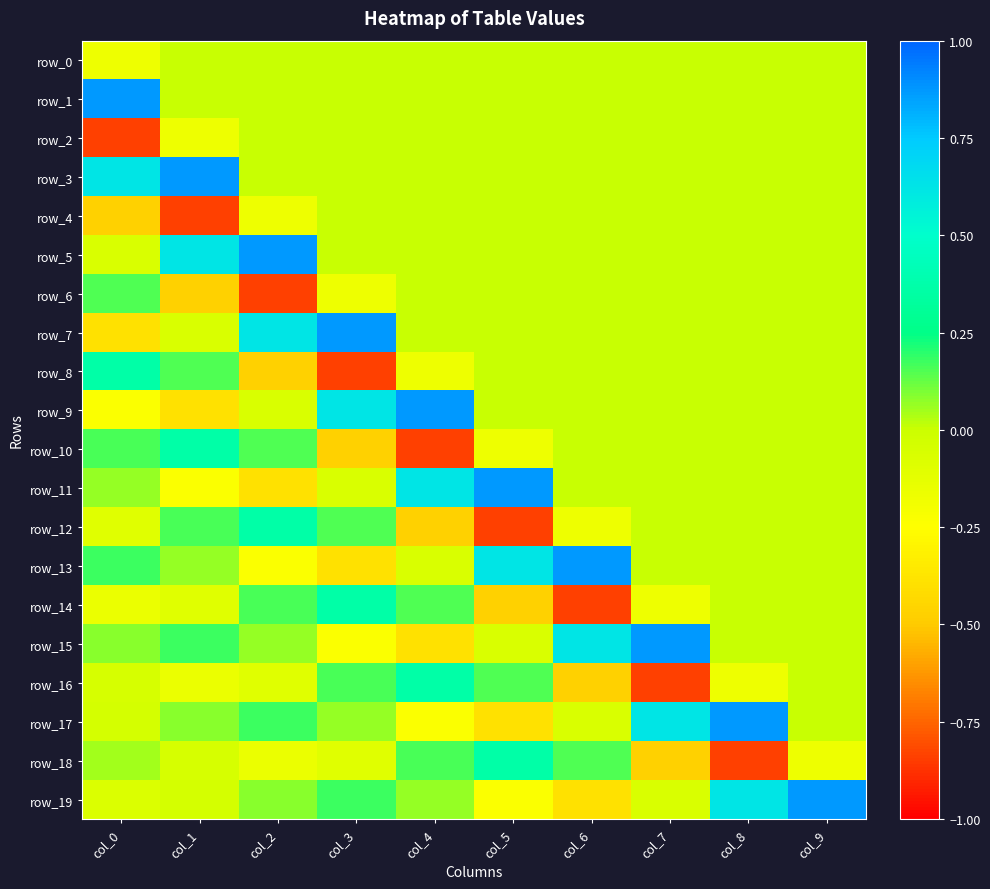

Reading left to right, extract all data points from this chart.

row_0: col_0=-0.2	col_1=0.0	col_2=0.0	col_3=0.0	col_4=0.0	col_5=0.0	col_6=0.0	col_7=0.0	col_8=0.0	col_9=0.0
row_1: col_0=0.9	col_1=0.0	col_2=0.0	col_3=0.0	col_4=0.0	col_5=0.0	col_6=0.0	col_7=0.0	col_8=0.0	col_9=0.0
row_2: col_0=-0.8	col_1=-0.2	col_2=0.0	col_3=0.0	col_4=0.0	col_5=0.0	col_6=0.0	col_7=0.0	col_8=0.0	col_9=0.0
row_3: col_0=0.6	col_1=0.9	col_2=0.0	col_3=0.0	col_4=0.0	col_5=0.0	col_6=0.0	col_7=0.0	col_8=0.0	col_9=0.0
row_4: col_0=-0.5	col_1=-0.8	col_2=-0.2	col_3=0.0	col_4=0.0	col_5=0.0	col_6=0.0	col_7=0.0	col_8=0.0	col_9=0.0
row_5: col_0=-0.1	col_1=0.6	col_2=0.9	col_3=0.0	col_4=0.0	col_5=0.0	col_6=0.0	col_7=0.0	col_8=0.0	col_9=0.0
row_6: col_0=0.2	col_1=-0.5	col_2=-0.8	col_3=-0.2	col_4=0.0	col_5=0.0	col_6=0.0	col_7=0.0	col_8=0.0	col_9=0.0
row_7: col_0=-0.4	col_1=-0.1	col_2=0.6	col_3=0.9	col_4=0.0	col_5=0.0	col_6=0.0	col_7=0.0	col_8=0.0	col_9=0.0
row_8: col_0=0.4	col_1=0.2	col_2=-0.5	col_3=-0.8	col_4=-0.2	col_5=0.0	col_6=0.0	col_7=0.0	col_8=0.0	col_9=0.0
row_9: col_0=-0.2	col_1=-0.4	col_2=-0.1	col_3=0.6	col_4=0.9	col_5=0.0	col_6=0.0	col_7=0.0	col_8=0.0	col_9=0.0
row_10: col_0=0.2	col_1=0.4	col_2=0.2	col_3=-0.5	col_4=-0.8	col_5=-0.2	col_6=0.0	col_7=0.0	col_8=0.0	col_9=0.0
row_11: col_0=0.1	col_1=-0.2	col_2=-0.4	col_3=-0.1	col_4=0.6	col_5=0.9	col_6=0.0	col_7=0.0	col_8=0.0	col_9=0.0
row_12: col_0=-0.1	col_1=0.2	col_2=0.4	col_3=0.2	col_4=-0.5	col_5=-0.8	col_6=-0.2	col_7=0.0	col_8=0.0	col_9=0.0
row_13: col_0=0.2	col_1=0.1	col_2=-0.2	col_3=-0.4	col_4=-0.1	col_5=0.6	col_6=0.9	col_7=0.0	col_8=0.0	col_9=0.0
row_14: col_0=-0.2	col_1=-0.1	col_2=0.2	col_3=0.4	col_4=0.2	col_5=-0.5	col_6=-0.8	col_7=-0.2	col_8=0.0	col_9=0.0
row_15: col_0=0.1	col_1=0.2	col_2=0.1	col_3=-0.2	col_4=-0.4	col_5=-0.1	col_6=0.6	col_7=0.9	col_8=0.0	col_9=0.0
row_16: col_0=-0.1	col_1=-0.2	col_2=-0.1	col_3=0.2	col_4=0.4	col_5=0.2	col_6=-0.5	col_7=-0.8	col_8=-0.2	col_9=0.0
row_17: col_0=-0.0	col_1=0.1	col_2=0.2	col_3=0.1	col_4=-0.2	col_5=-0.4	col_6=-0.1	col_7=0.6	col_8=0.9	col_9=0.0
row_18: col_0=0.1	col_1=-0.1	col_2=-0.2	col_3=-0.1	col_4=0.2	col_5=0.4	col_6=0.2	col_7=-0.5	col_8=-0.8	col_9=-0.2
row_19: col_0=-0.1	col_1=-0.0	col_2=0.1	col_3=0.2	col_4=0.1	col_5=-0.2	col_6=-0.4	col_7=-0.1	col_8=0.6	col_9=0.9